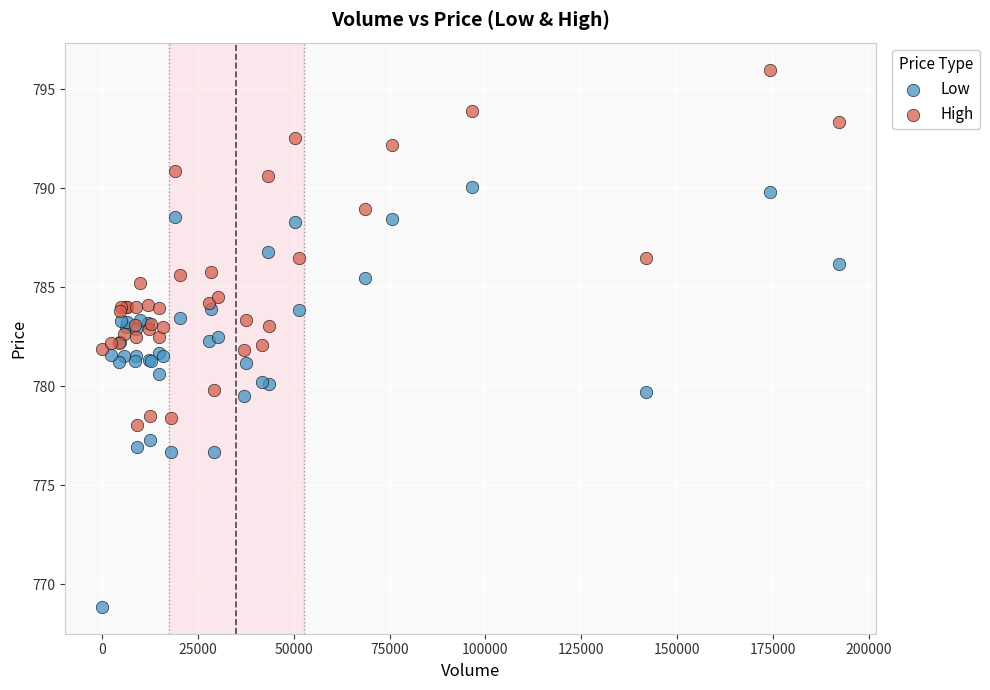

Which series reaches the maximum Y coordinate?

High